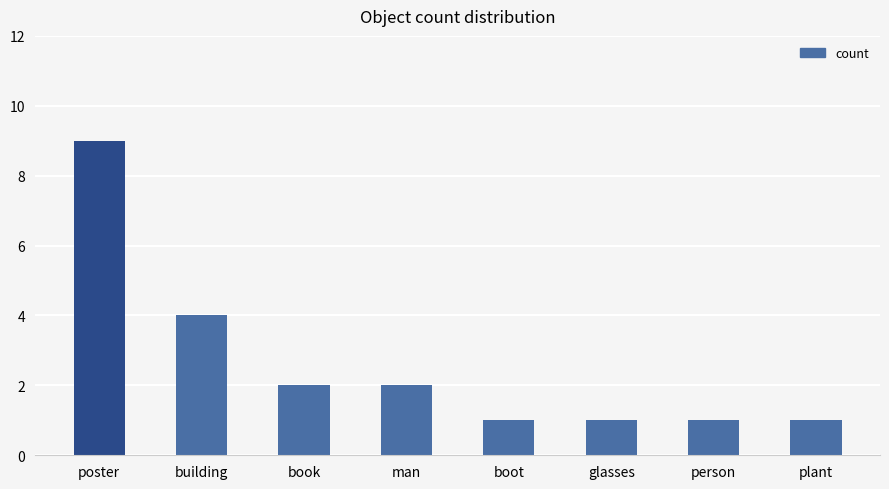

What is the average value?

3